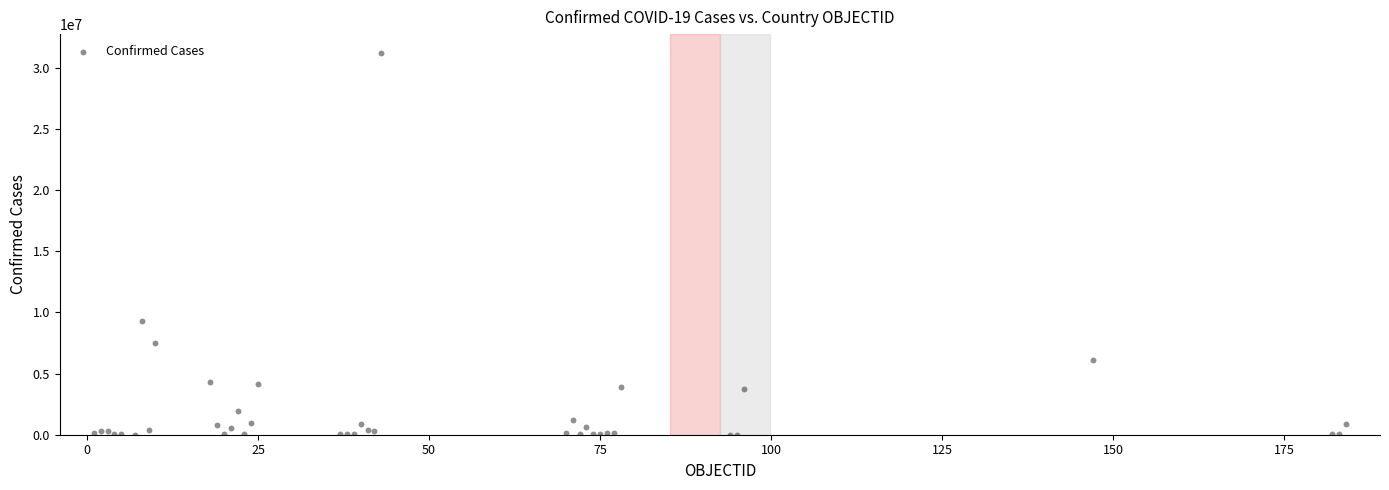

What Y value in the scatter plot is closest to 15601267?

9276618